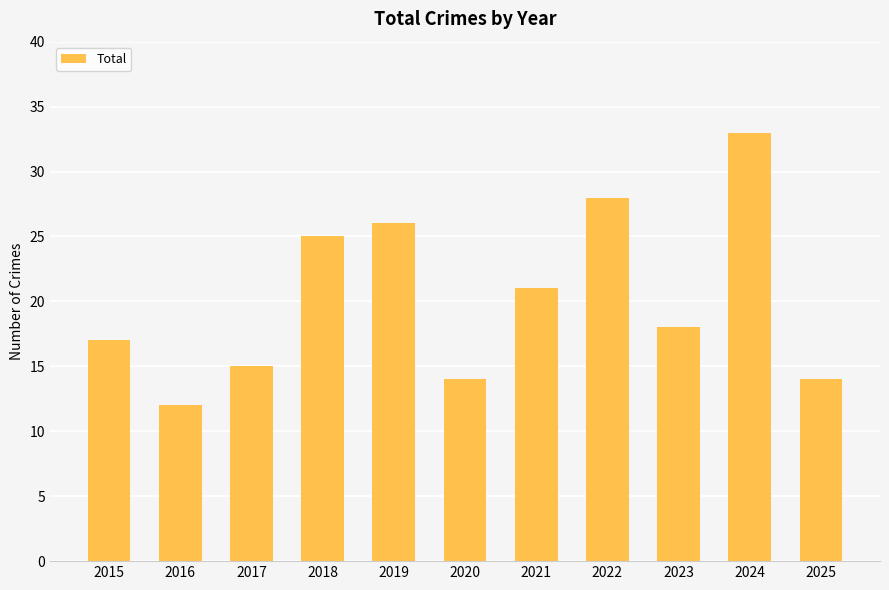

Reading left to right, list all the values displayed in this chart.

17	12	15	25	26	14	21	28	18	33	14